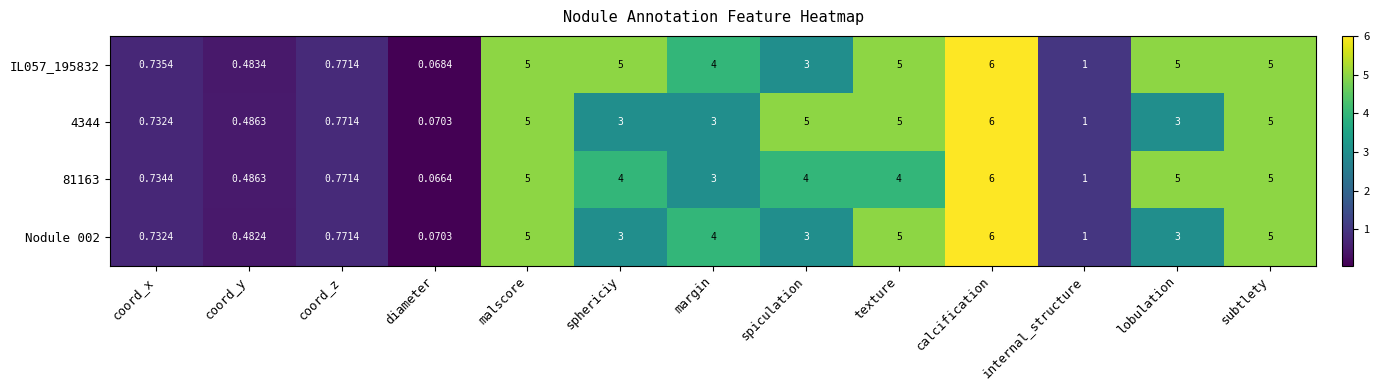

Where does the 4344 series first go above 3?

malscore